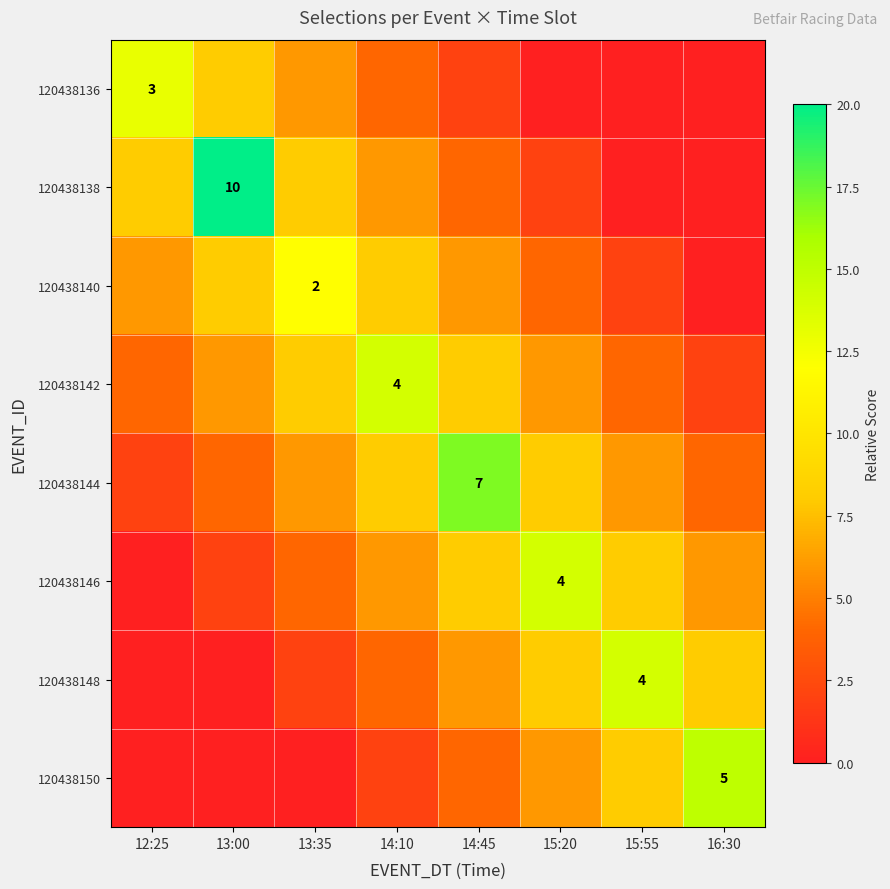

The 120438142 series shows 4 at 14:10. True or false?

True